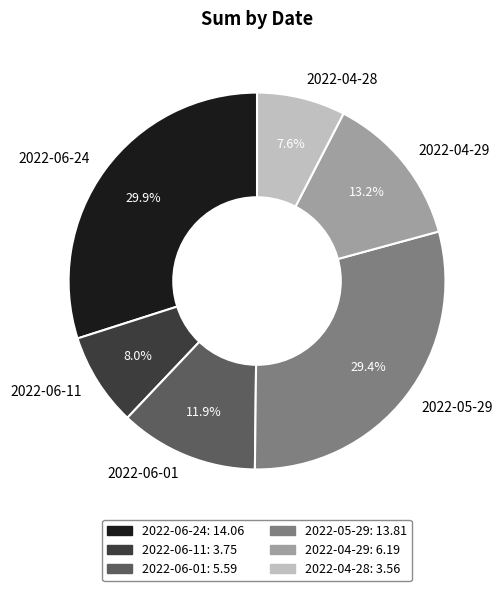

To the nearest percent, what is the difference between the 2022-06-01 and 2022-04-29 slice percentages?

1%